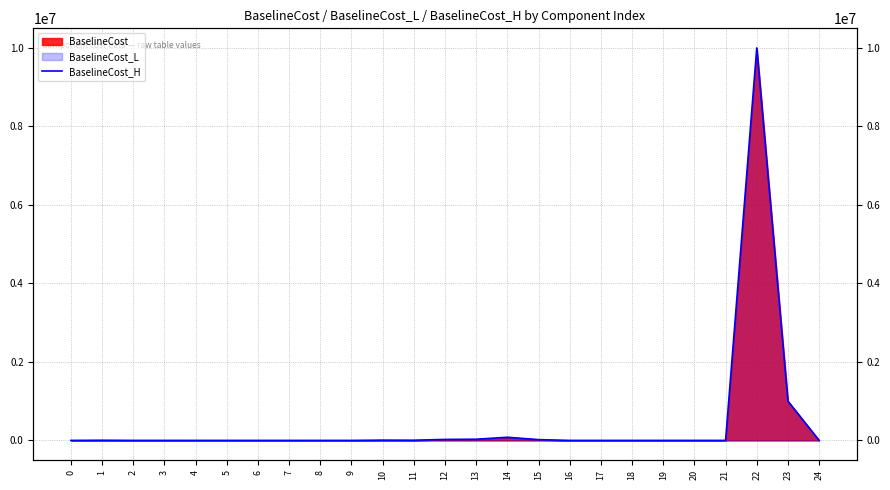

What is the difference between the values at 18 and 16?

38.5